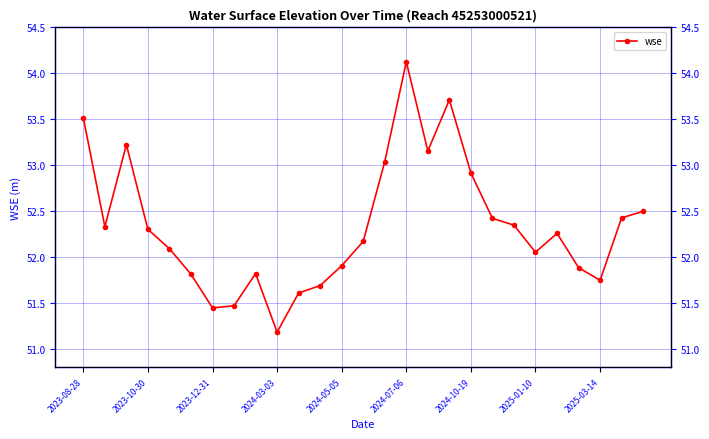

Between 13 and 18, which is larger?

18